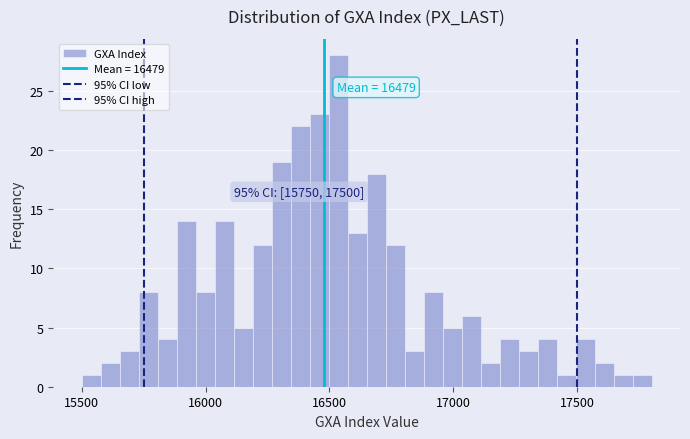

Around what value on the x-axis is the tallest bar? Give the approximate position of its centre, as read against the axis.

16550